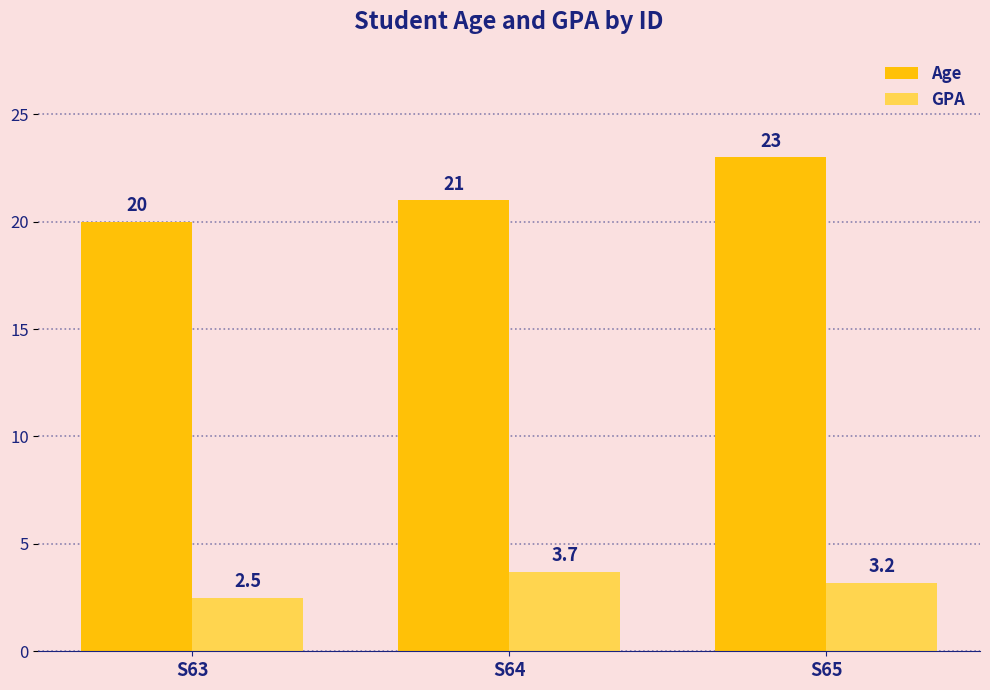

How many bars are there in total?

6